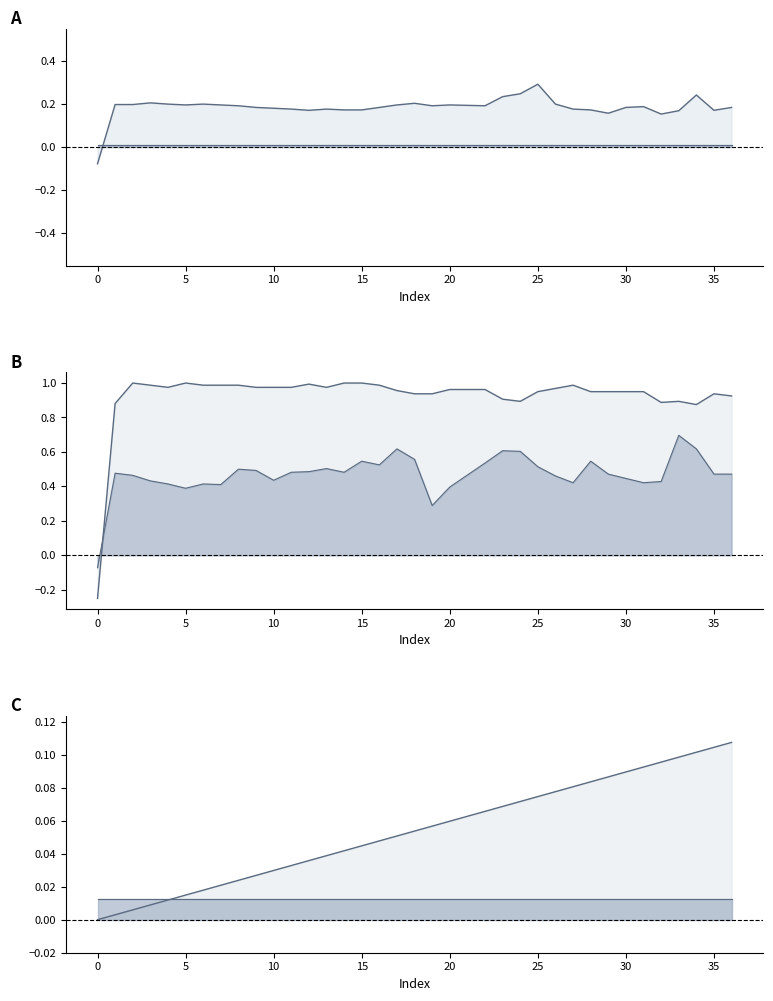

The value of col_40 at 25 is 0.0. True or false?

False